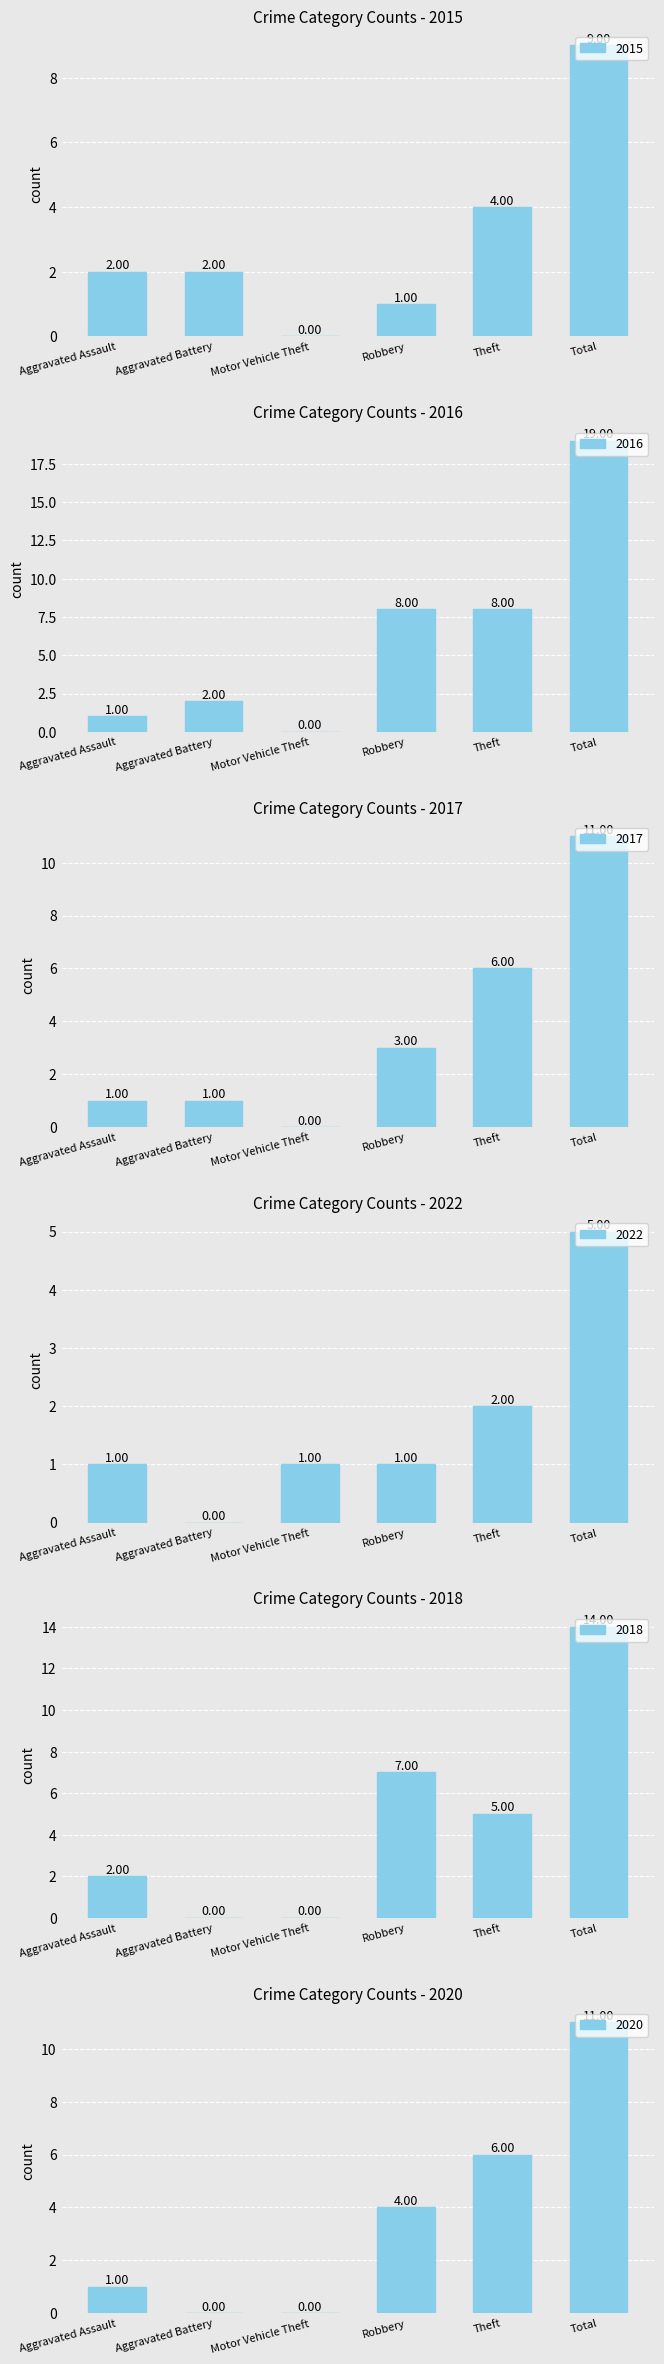

What is the difference between the highest and lowest values at Robbery?

7